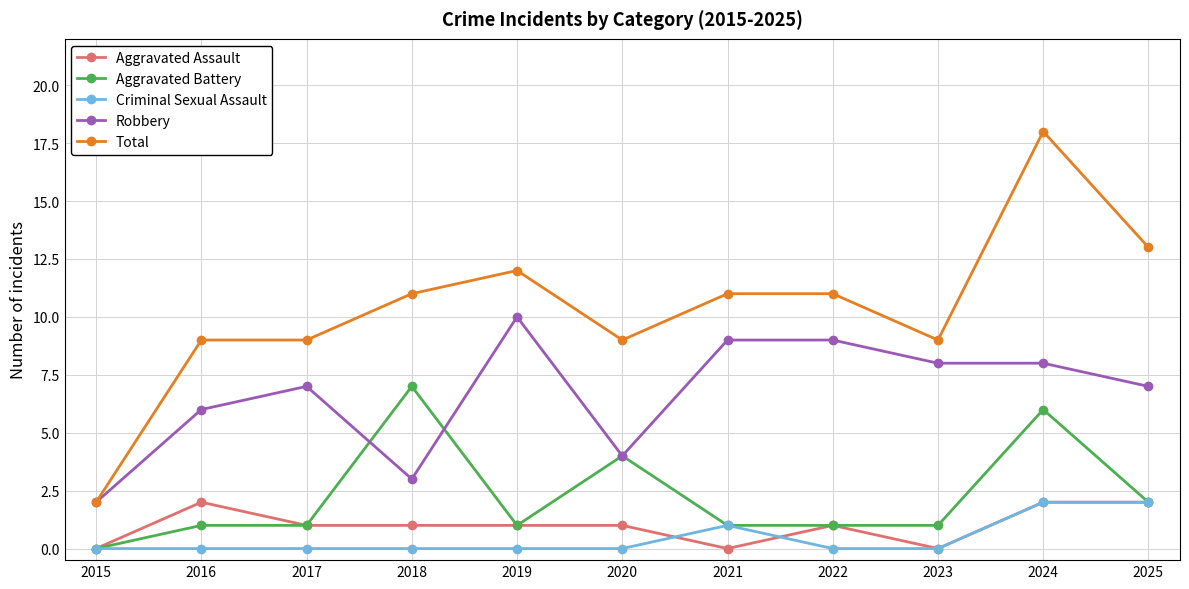

True or false: Robbery has more than 1 interior local peaks.

True